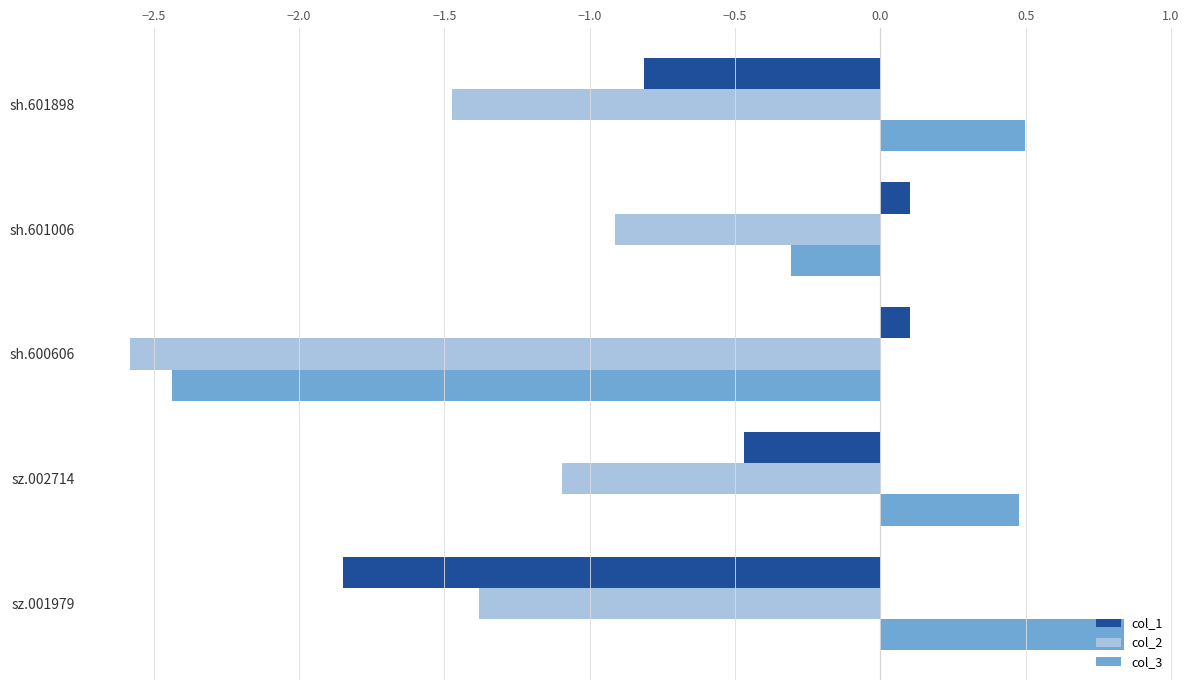

What is the lowest value of the col_2 series?

-2.6